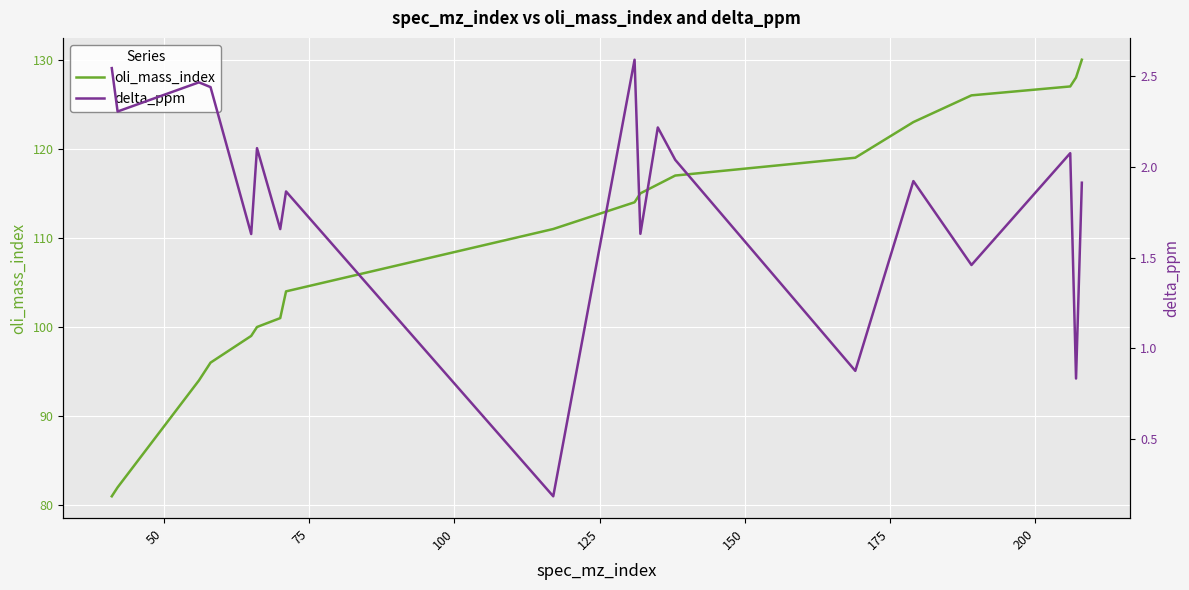

What is the lowest value of the oli_mass_index series?

81